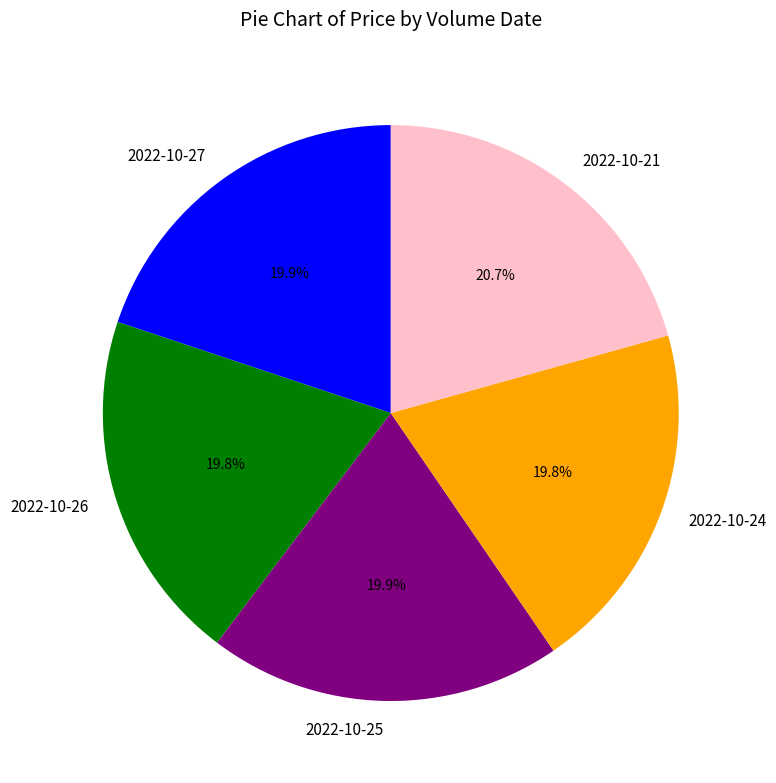

Which has a higher value, 2022-10-21 or 2022-10-24?

2022-10-21